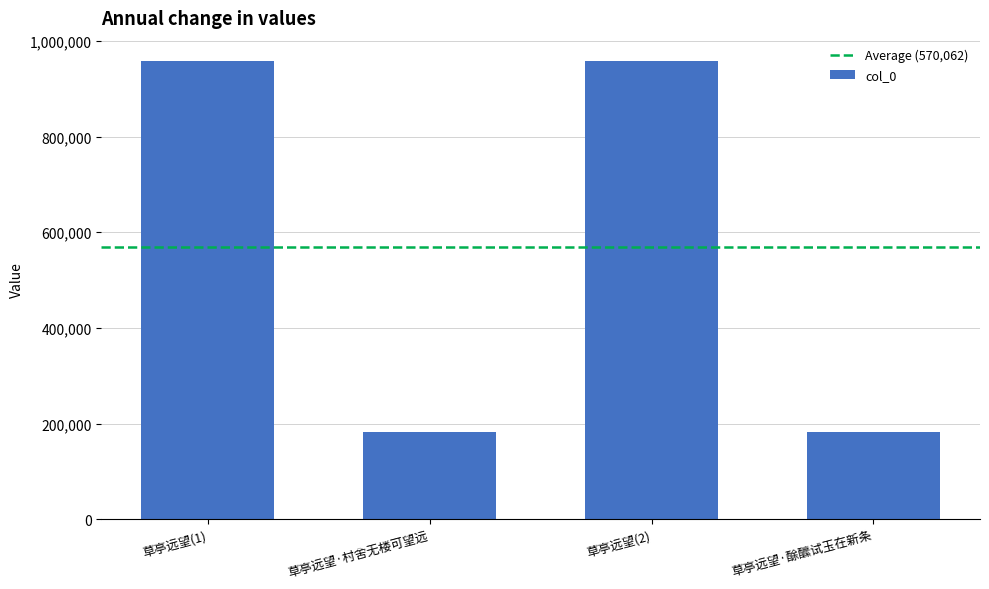

What is the minimum value shown in the chart?

181925